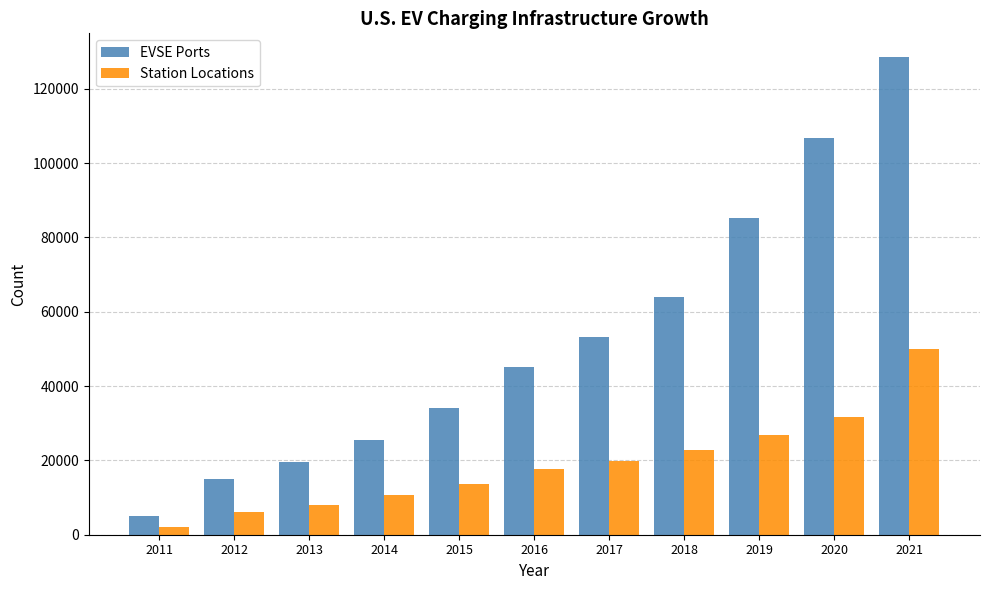

True or false: Station Locations has a value of 8738 at 2019.

False